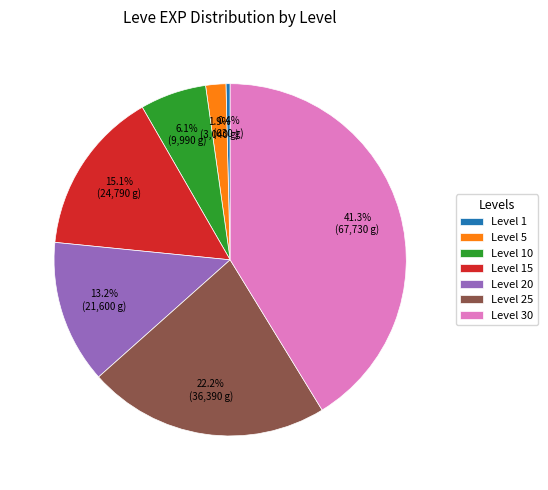

Which category has the smallest portion of the pie?

Level 1